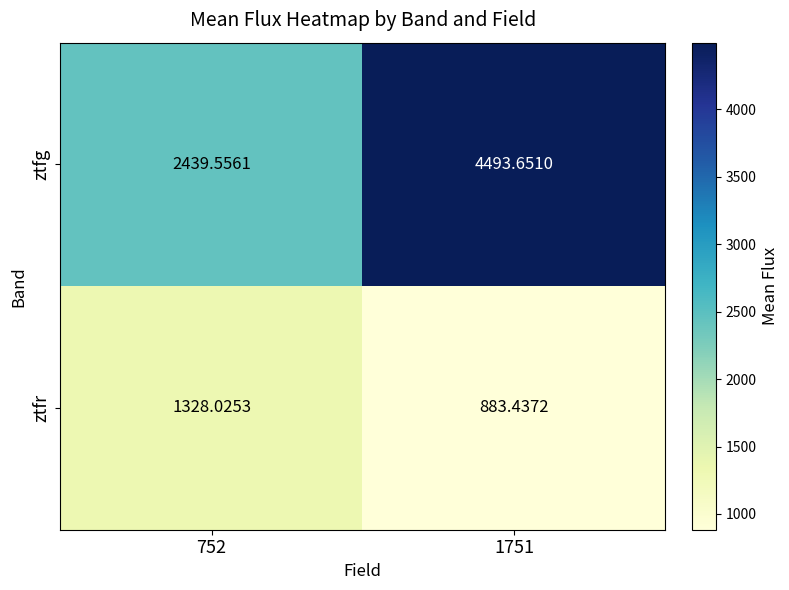

At 752, list the series in order from largest to smallest.

ztfg, ztfr